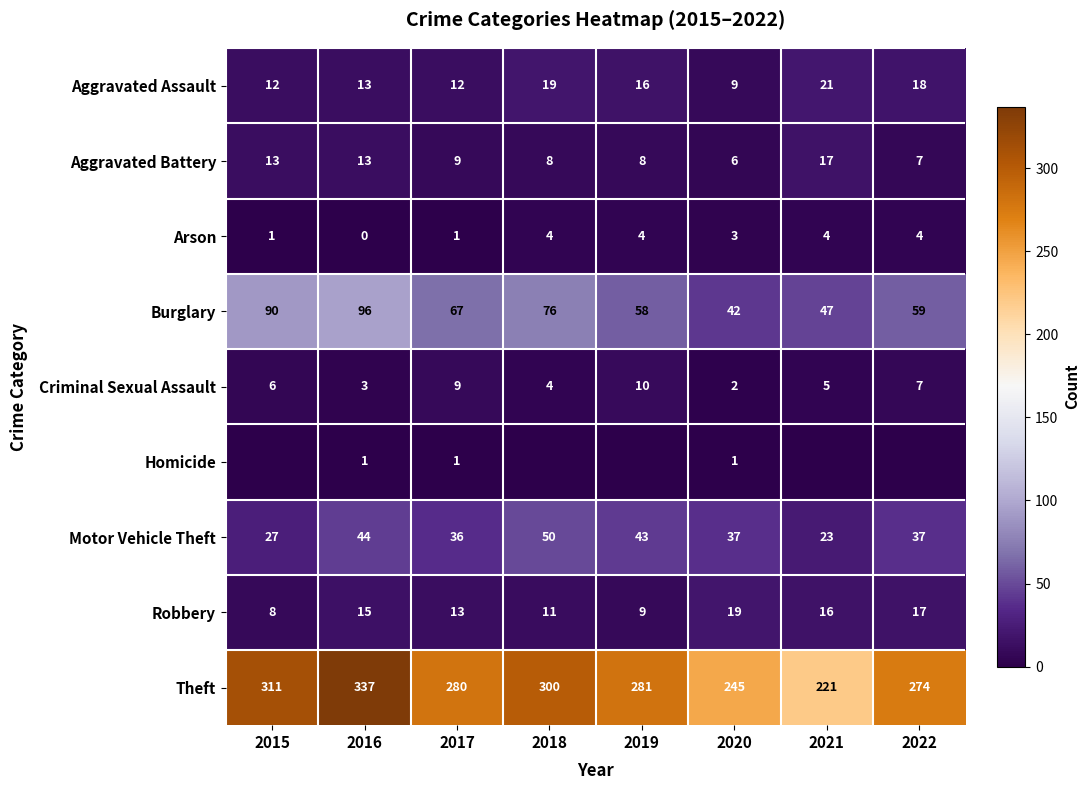

Which category has the lowest value across all series?

2016